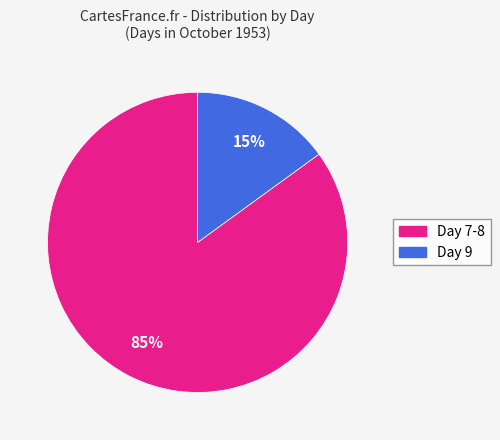

Is there any slice that represents more than half of the pie?

Yes